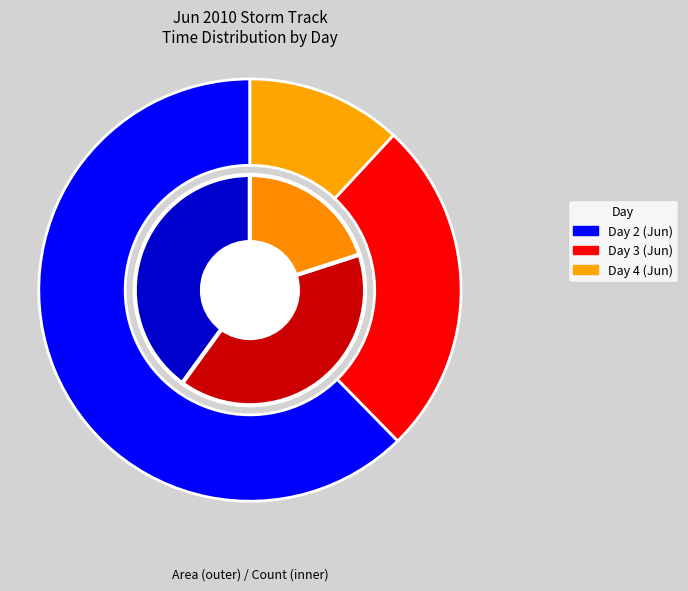

Does day_3 represent more than half of the total?

No